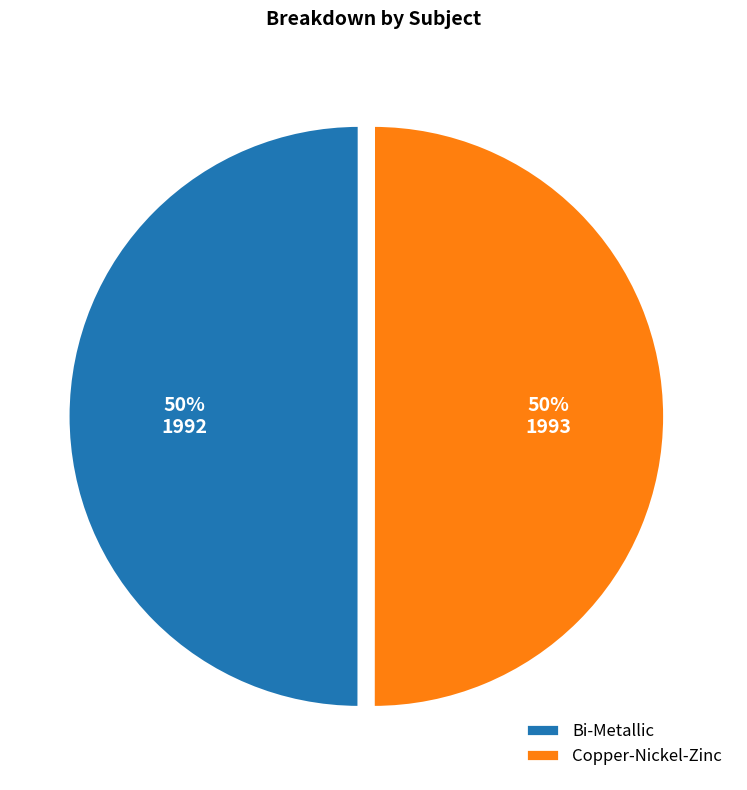

How many segments does this pie chart have?

2